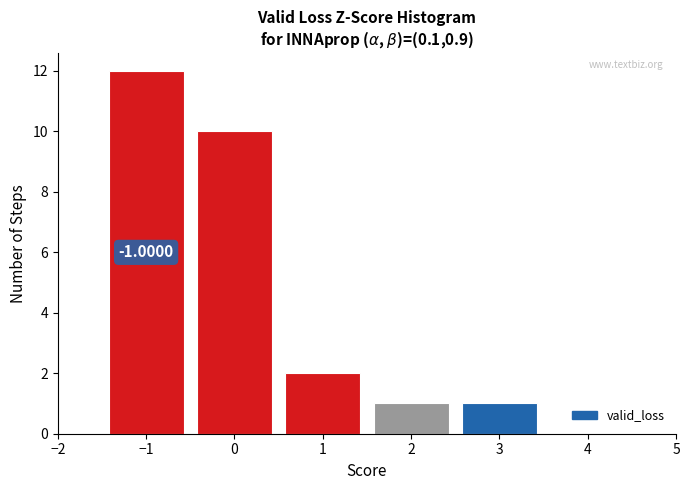

Which range on the x-axis has the tallest bar?

-1.5 to -0.5